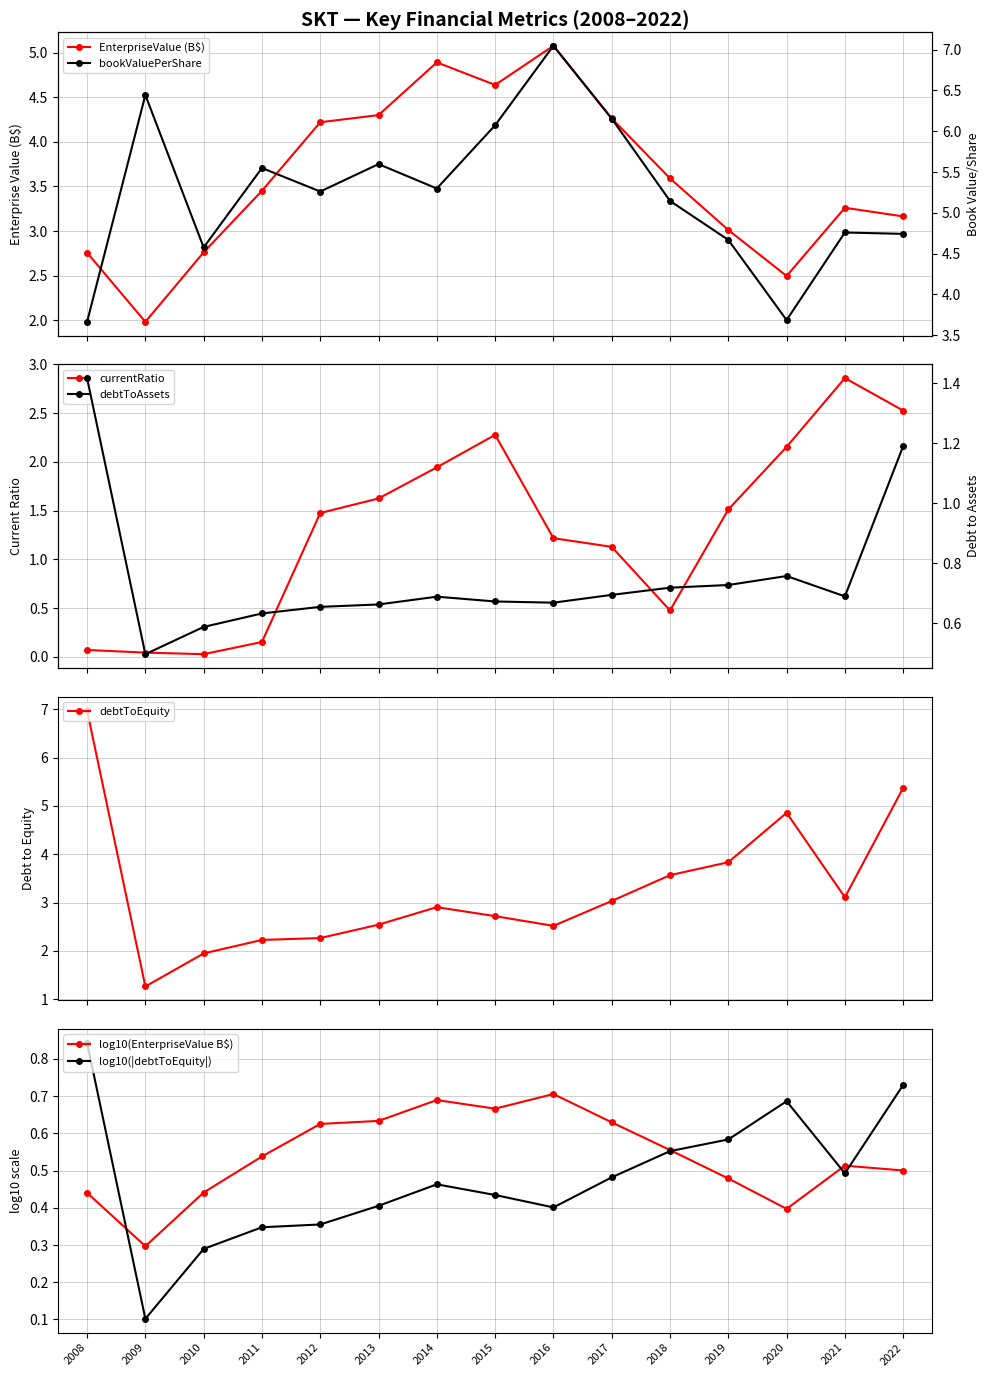

True or false: bookValuePerShare and EnterpriseValue intersect in this chart.

False